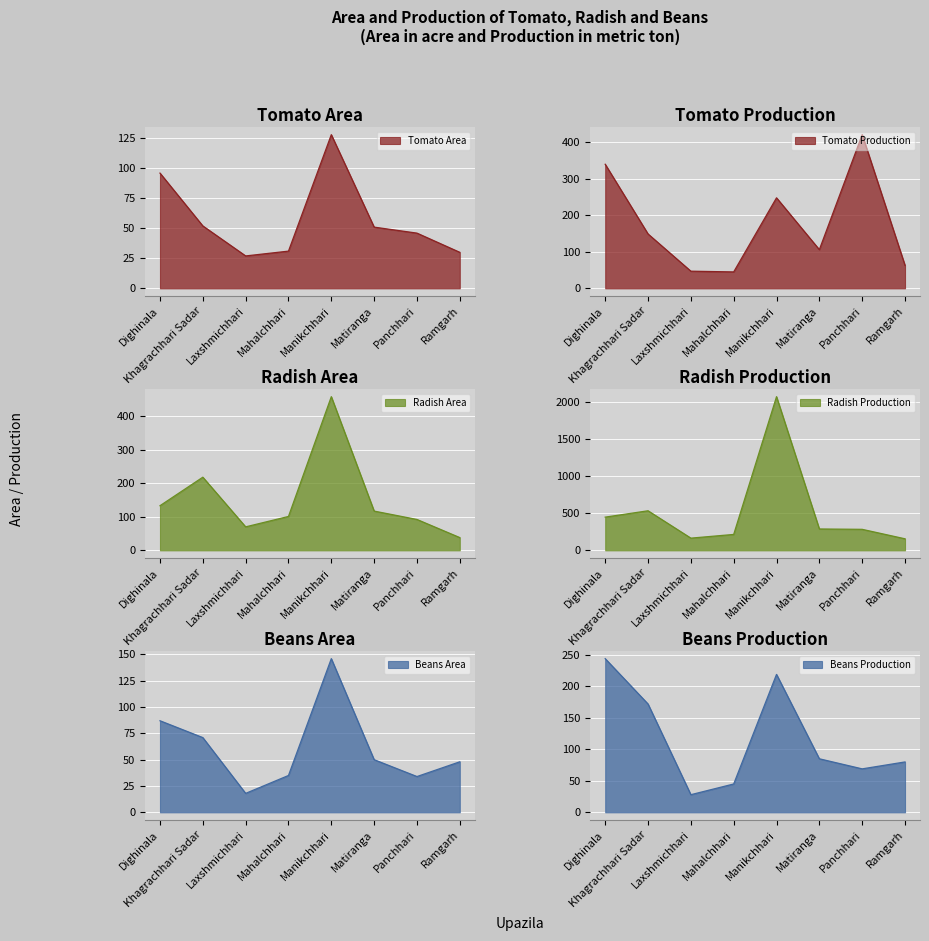

How many interior local valleys does the Tomato Production series have?

2